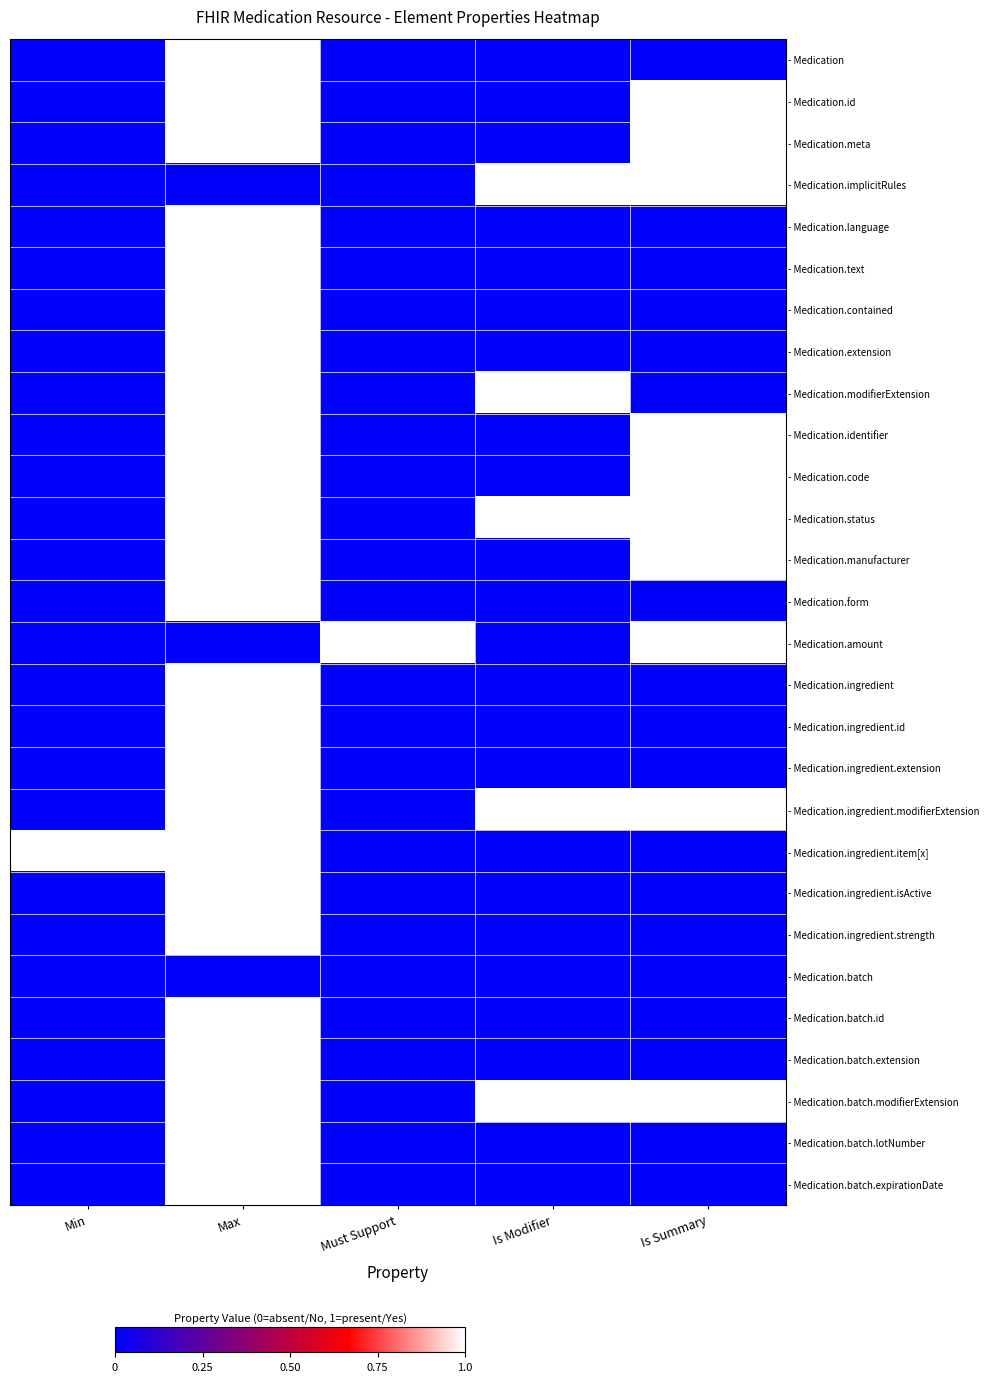

How many data points does each series have?

5